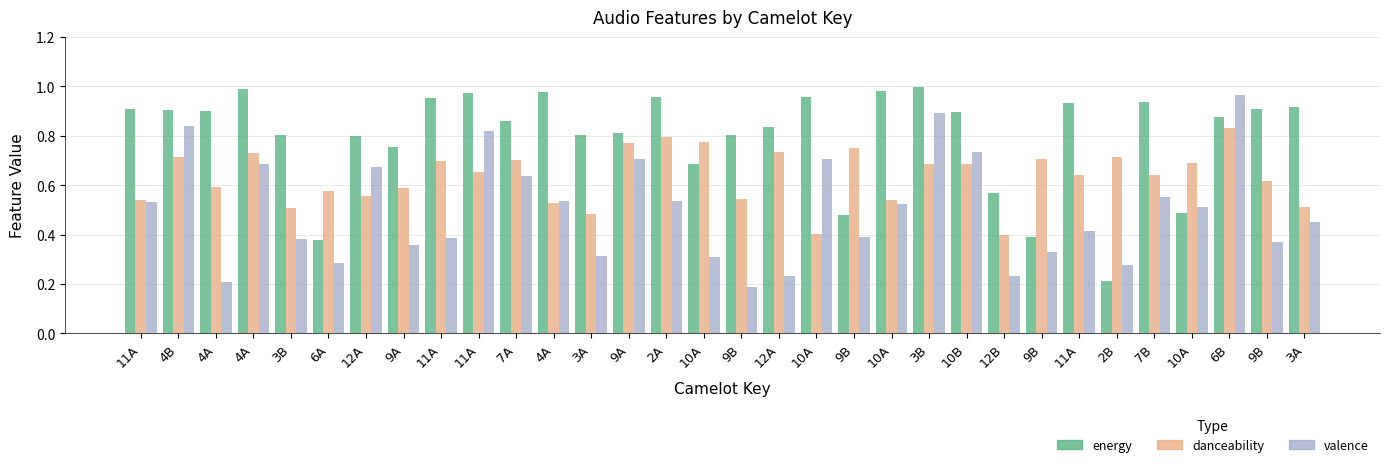

How many bars are there in each group?

3